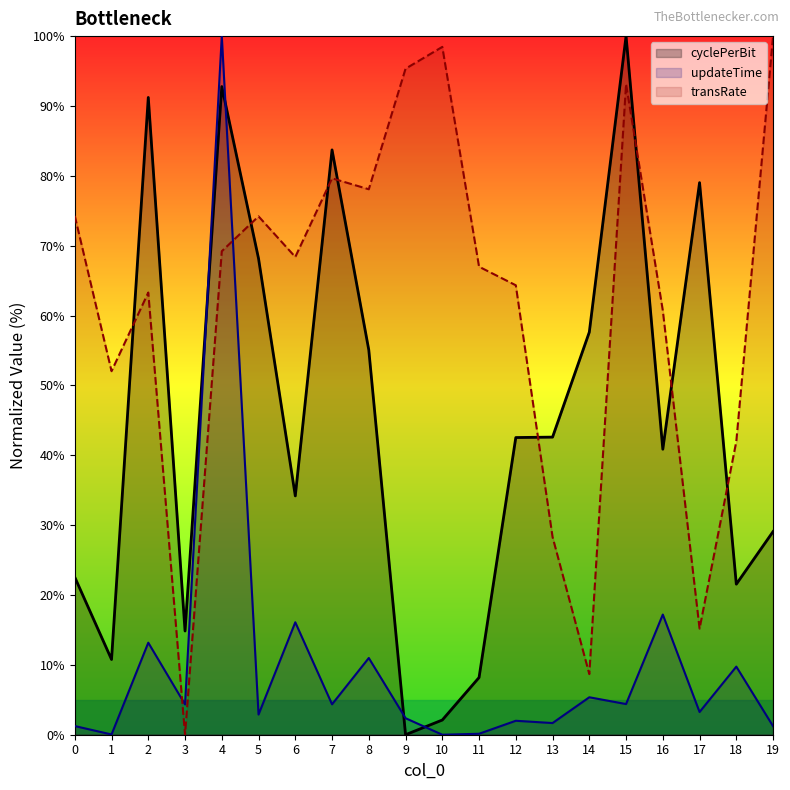

How many interior local valleys does the transRate series have?

6